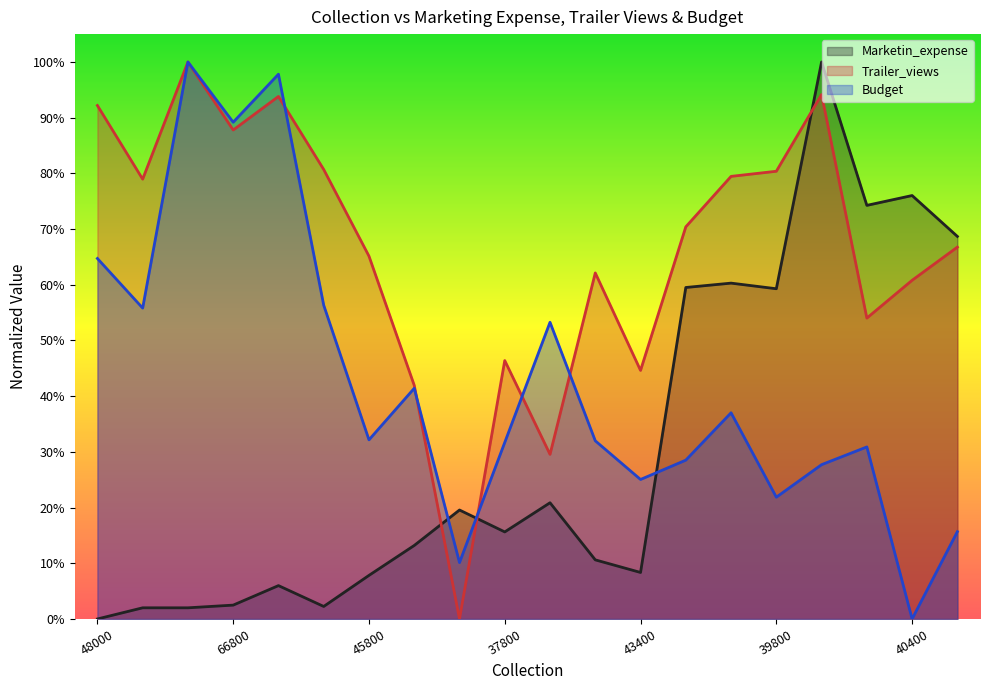

Reading right to left, list all the values displayed in this chart.

Marketin_expense: 0.7	0.8	0.7	1.0	0.6	0.6	0.6	0.1	0.1	0.2	0.2	0.2	0.1	0.1	0.0	0.1	0.0	0.0	0.0	0.0
Trailer_views: 0.7	0.6	0.5	0.9	0.8	0.8	0.7	0.4	0.6	0.3	0.5	0.0	0.4	0.7	0.8	0.9	0.9	1.0	0.8	0.9
Budget: 0.2	0.0	0.3	0.3	0.2	0.4	0.3	0.3	0.3	0.5	0.3	0.1	0.4	0.3	0.6	1.0	0.9	1.0	0.6	0.6